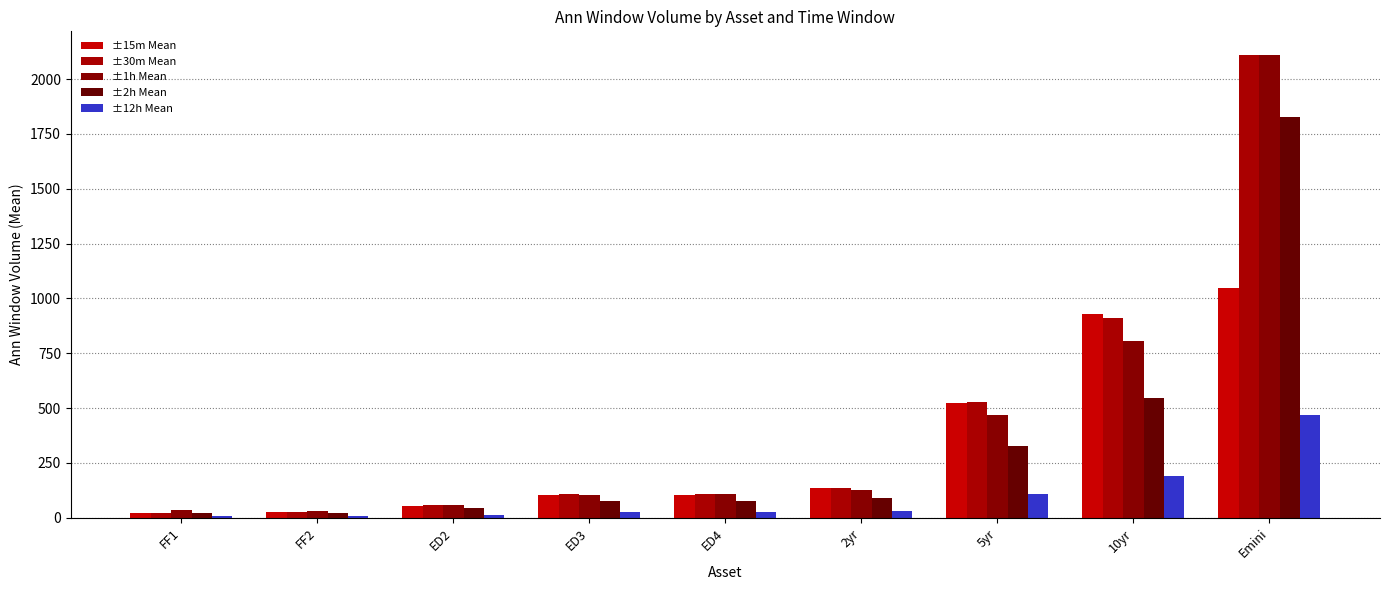

How many values in the ±1h Mean series exceed 107?

5